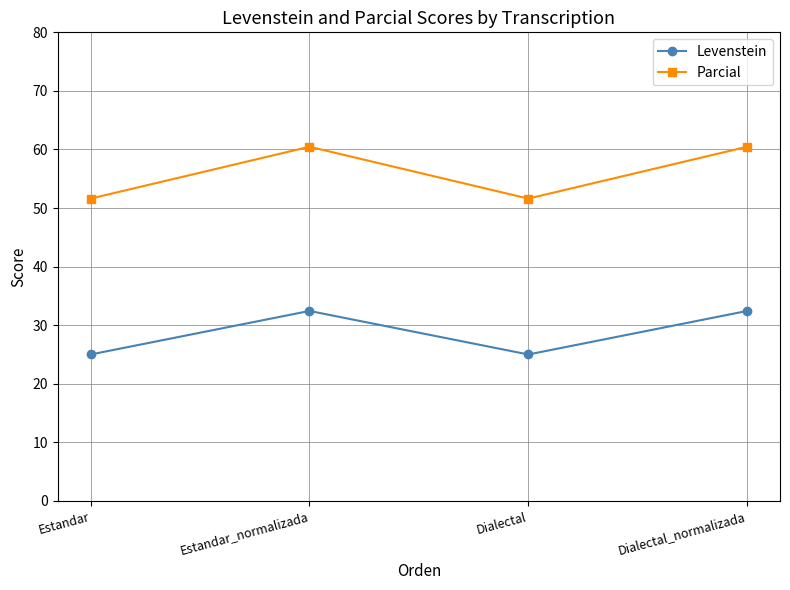

How many interior local peaks does the Levenstein series have?

1